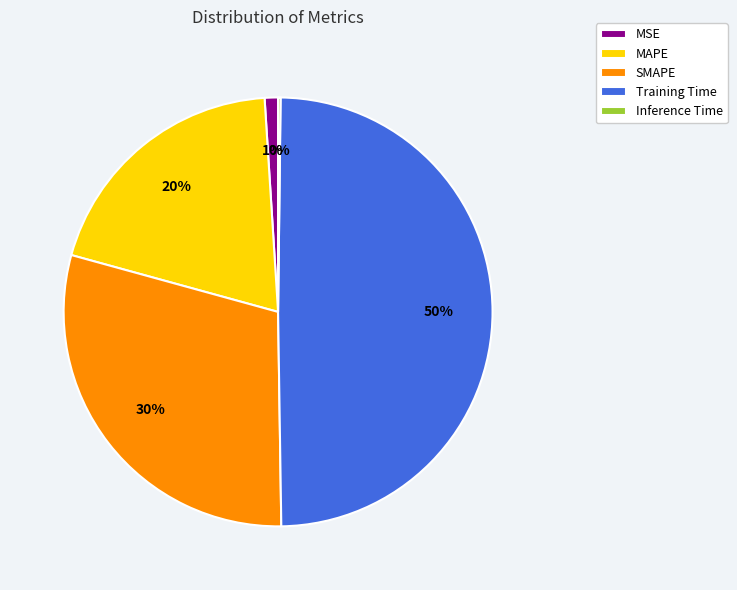

True or false: Training Time accounts for 50% of the total.

True